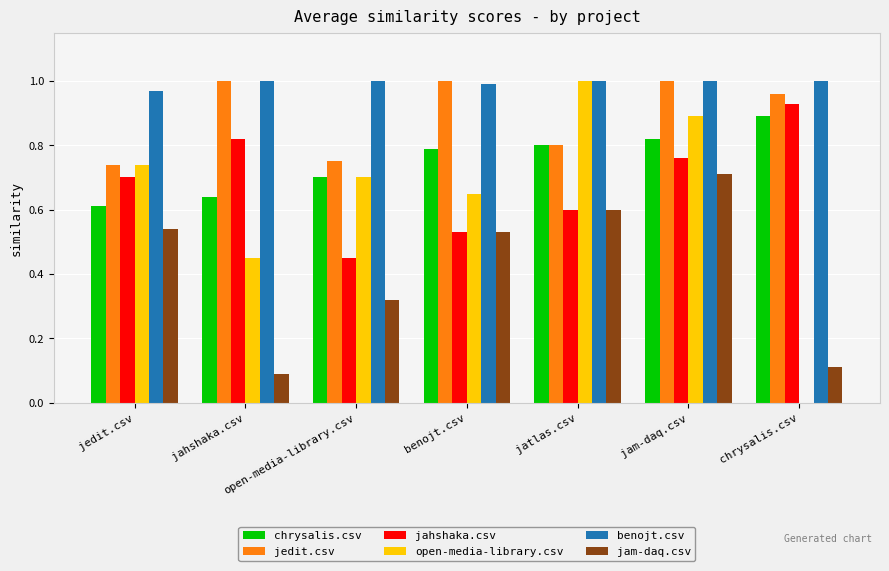

What is the sum of all open-media-library.csv values?

4.4